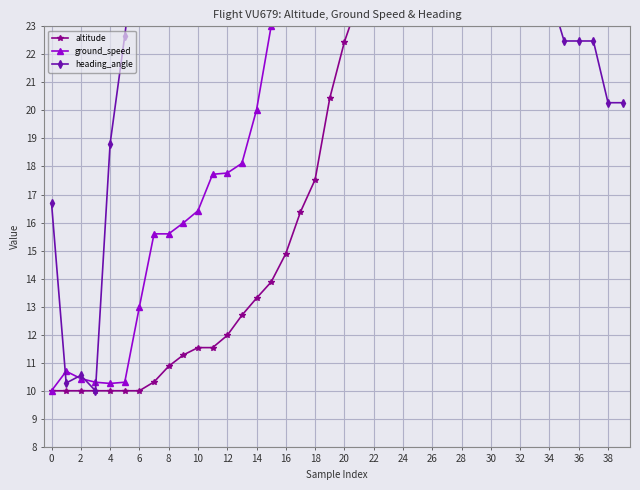

What is the difference between the ground_speed values at 25 and 38?

2.0